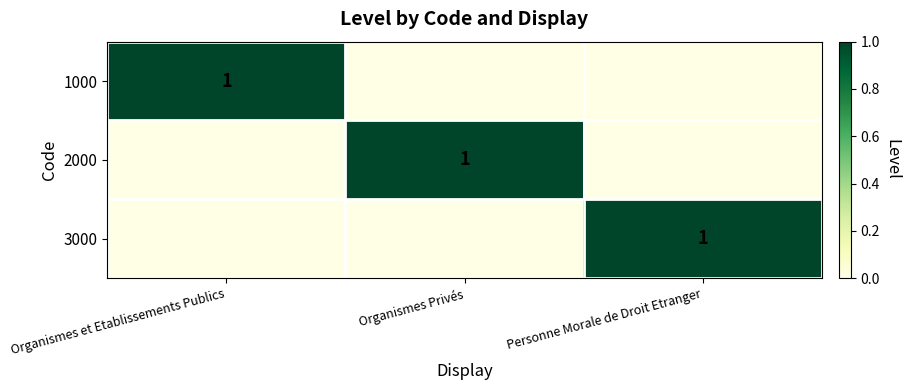

True or false: 3000 has a value of 2 at Personne Morale de Droit Etranger.

False